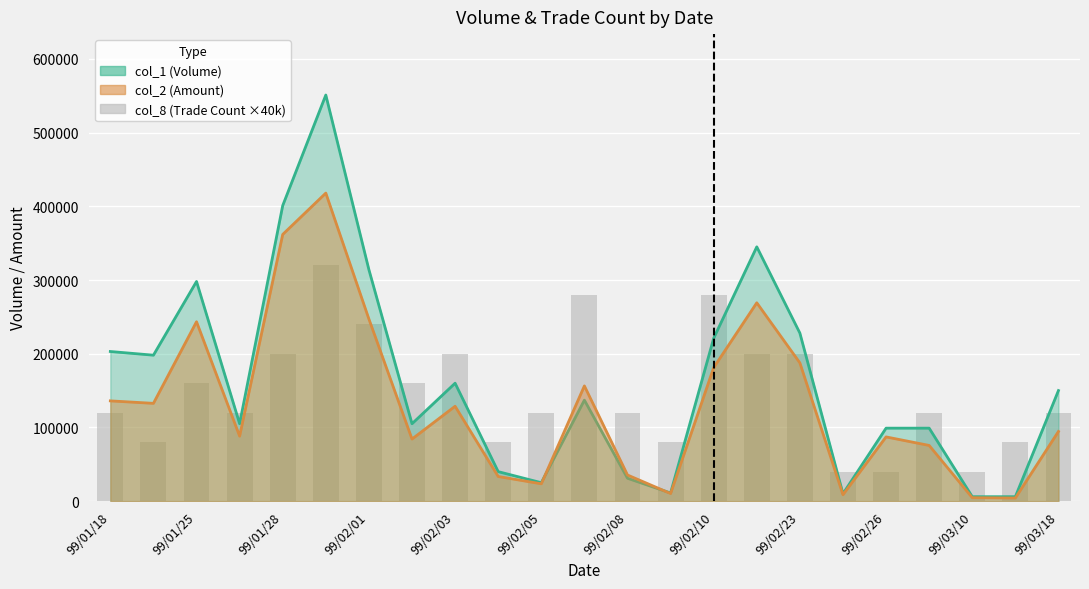

What is the average value?

147826